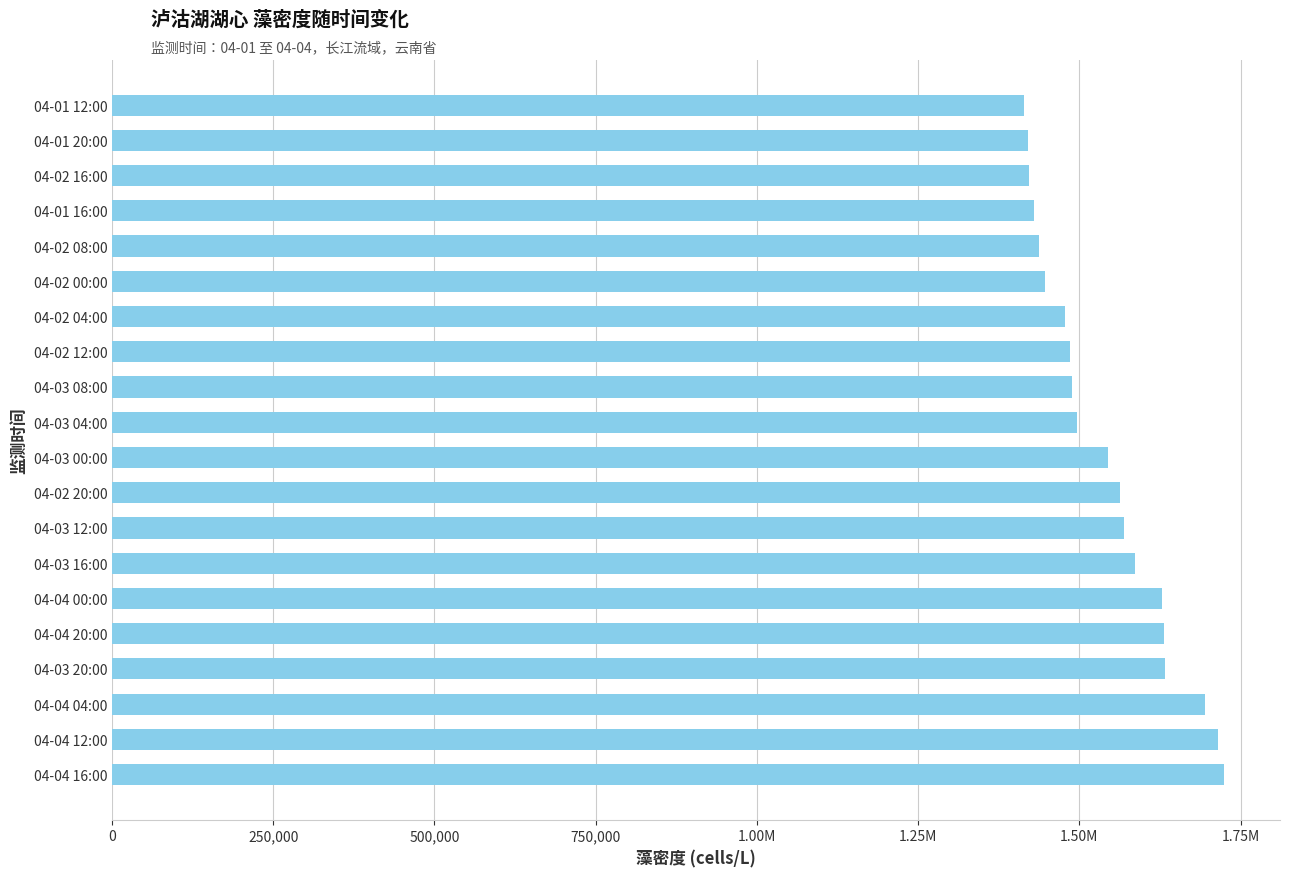

Are the bars horizontal?

Yes